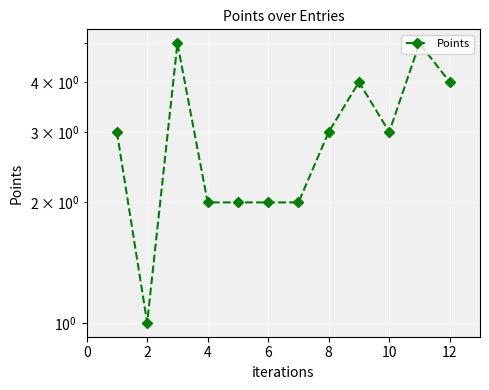

What is the average value?

3